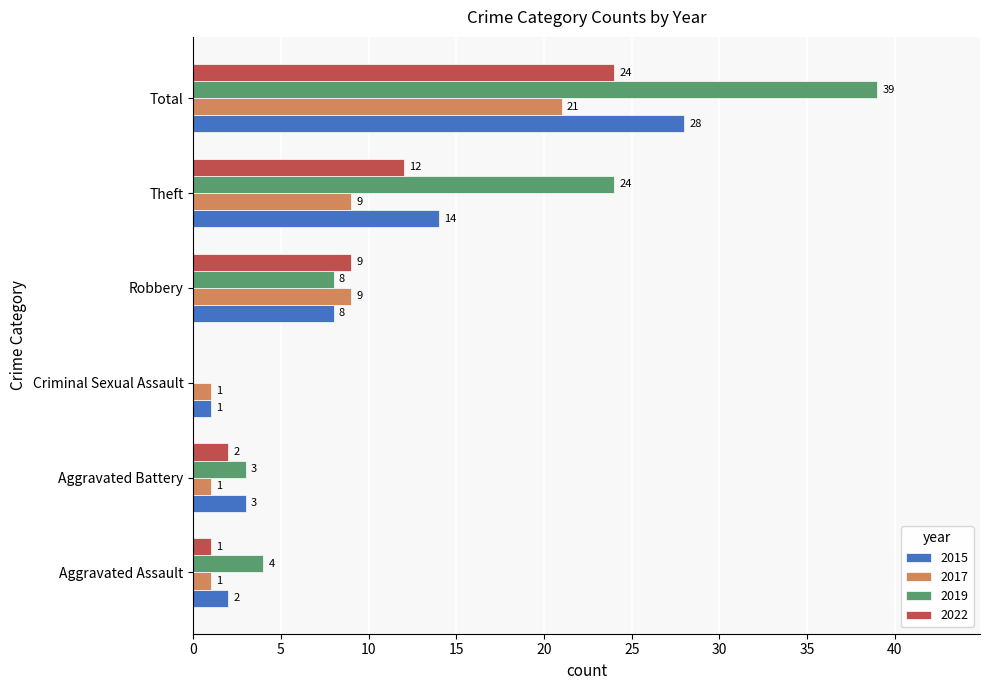

Which series changed the most between Aggravated Battery and Criminal Sexual Assault?

2019